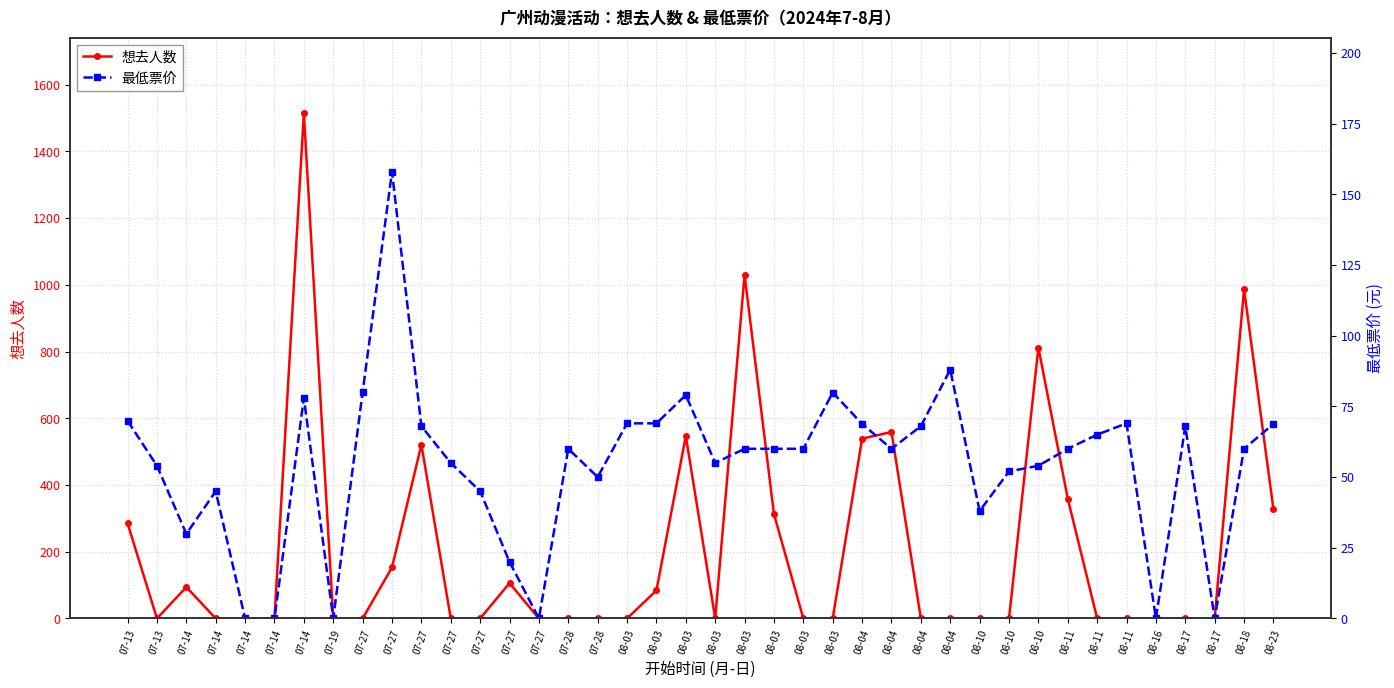

Rank the series at 08-10 from lowest to highest value.

想去人数, 最低票价